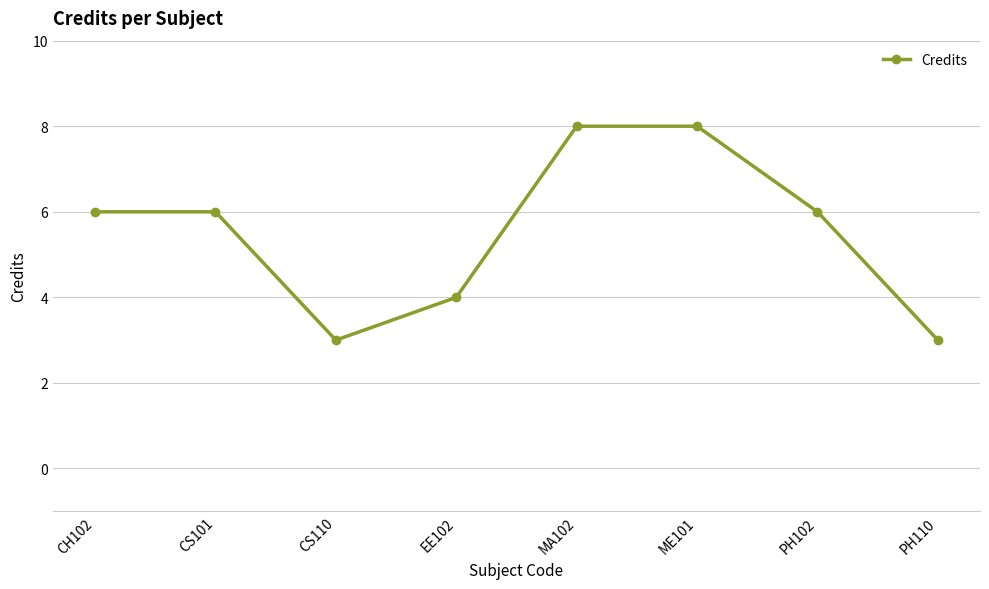

What is the sum of the values at EE102 and MA102?

12